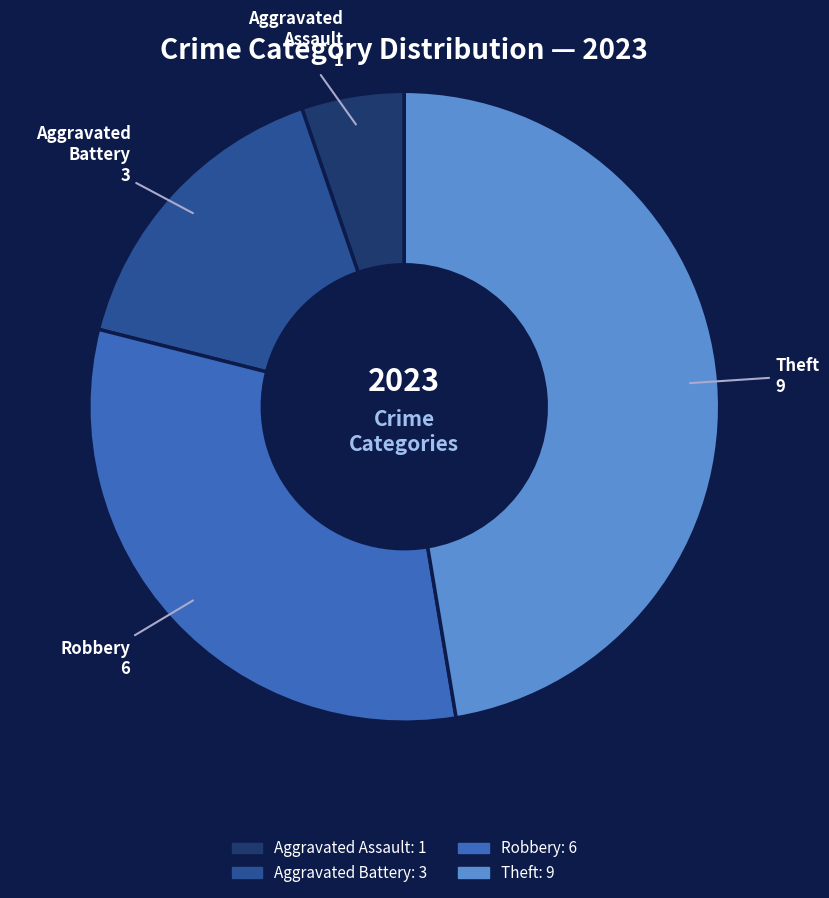

Between Robbery and Aggravated Assault, which is larger?

Robbery